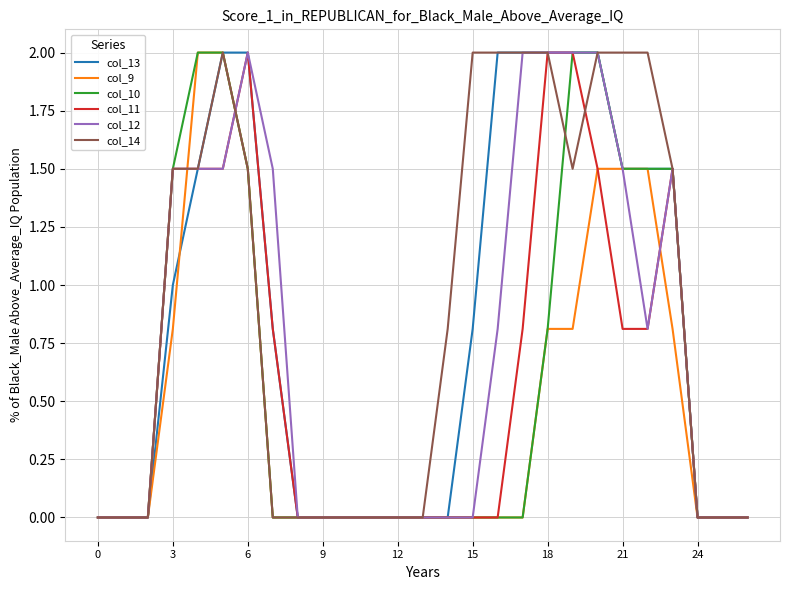

What is the greatest value displayed?

2.0